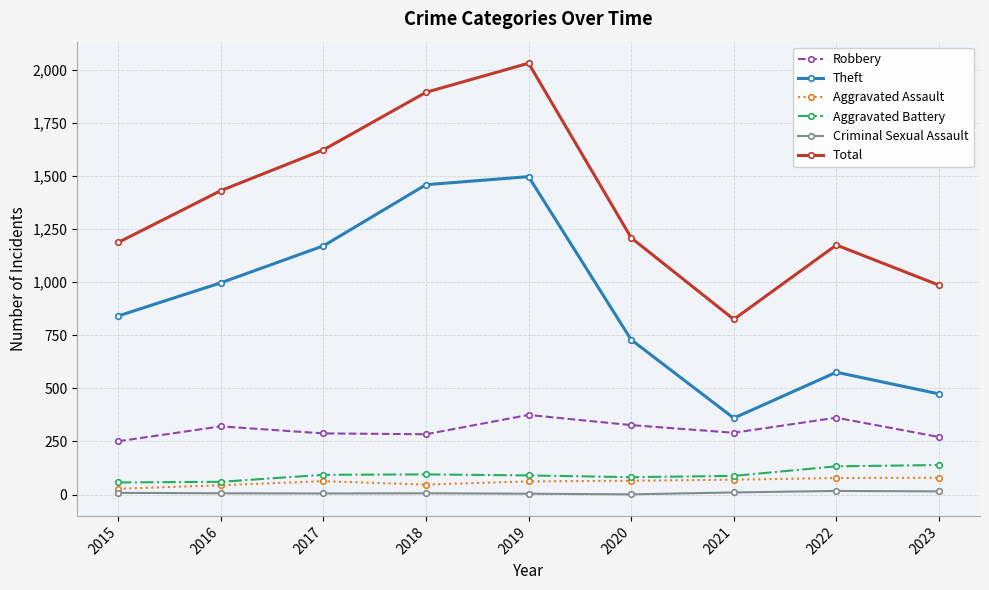

Is it true that Total equals 349 at 2023?

False